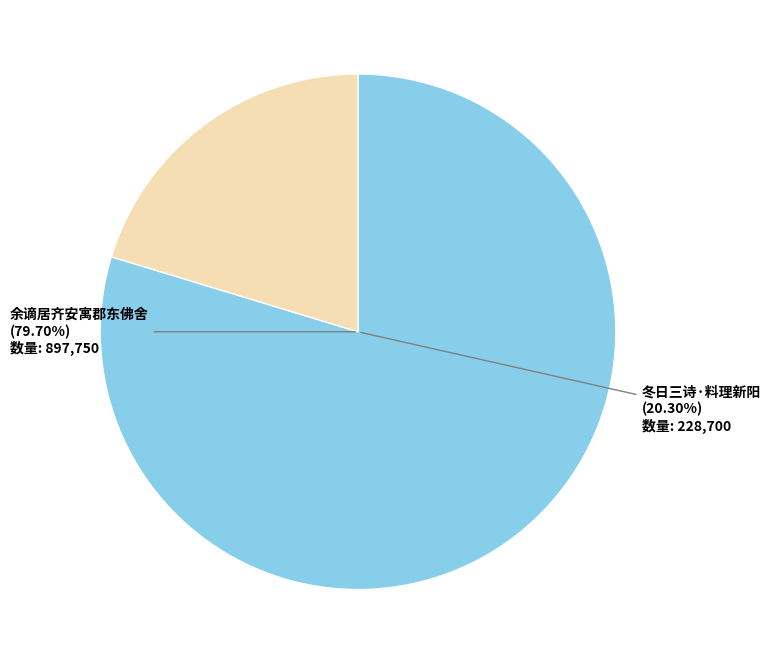

Count the number of slices in the pie.

2